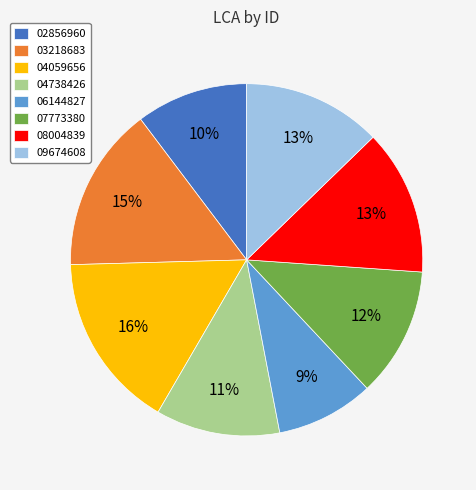

Is the sum of 09674608 and 04738426 greater than half?

No